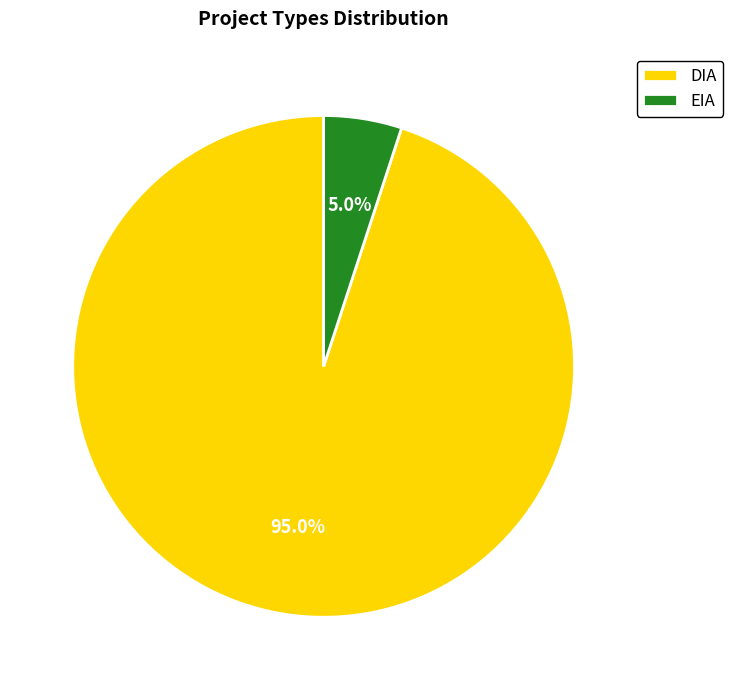

What is the ratio of the value at EIA to the value at DIA?

0.1